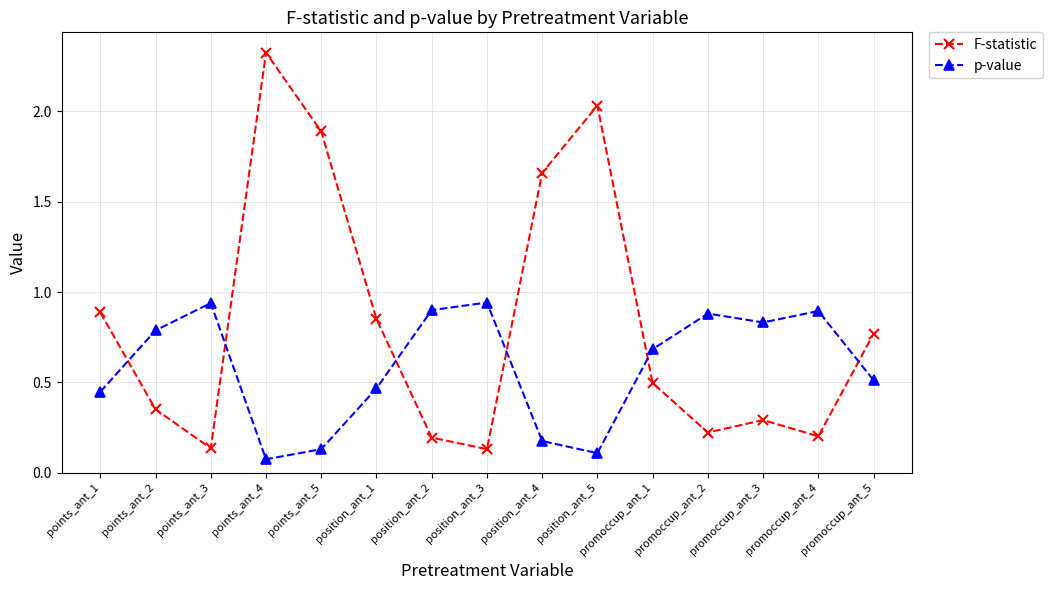

List the series in order of their peak value, lowest first.

p-value, F-statistic